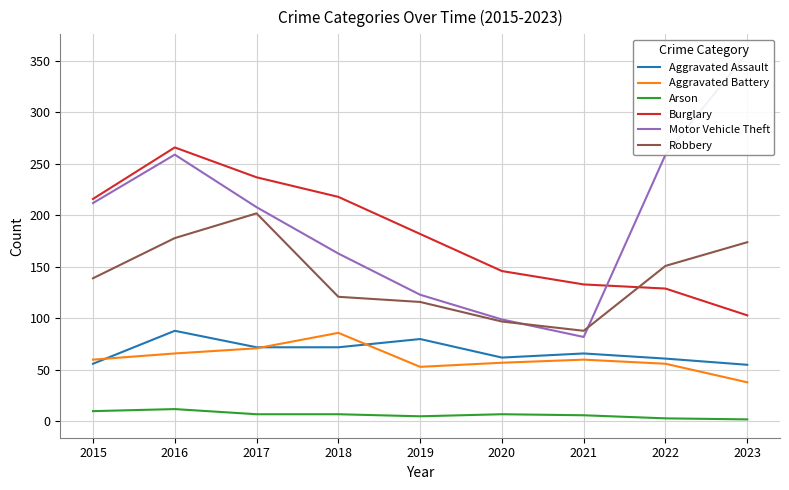

Between 2015 and 2018, which series saw the biggest shift?

Motor Vehicle Theft